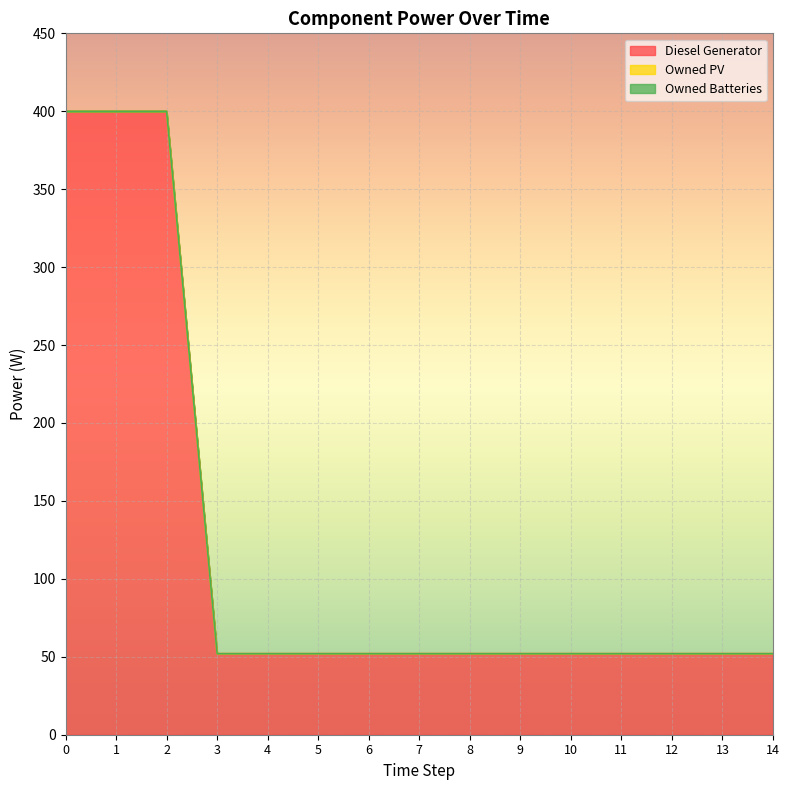

True or false: Diesel Generator and Owned PV intersect in this chart.

False